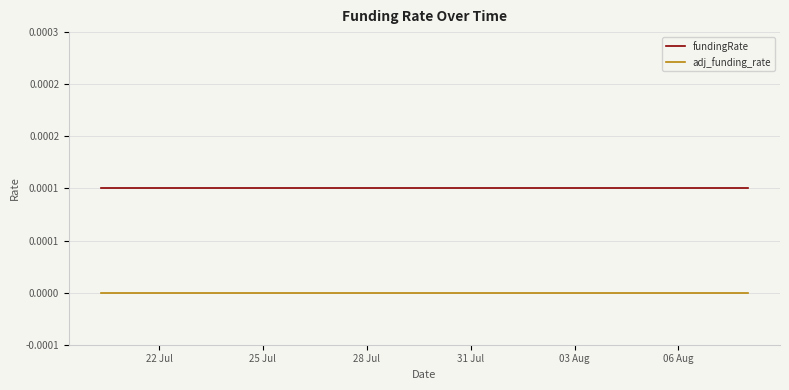

What are all the series names shown in the legend?

fundingRate, adj_funding_rate